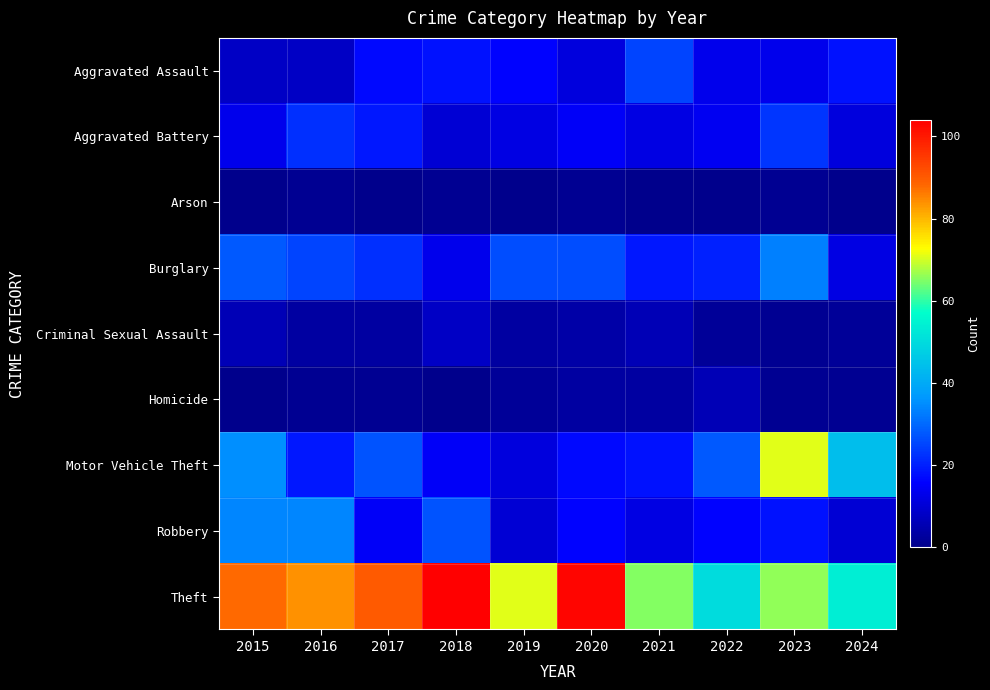

List the series in order of their peak value, lowest first.

Arson, Homicide, Criminal Sexual Assault, Aggravated Battery, Aggravated Assault, Burglary, Robbery, Motor Vehicle Theft, Theft